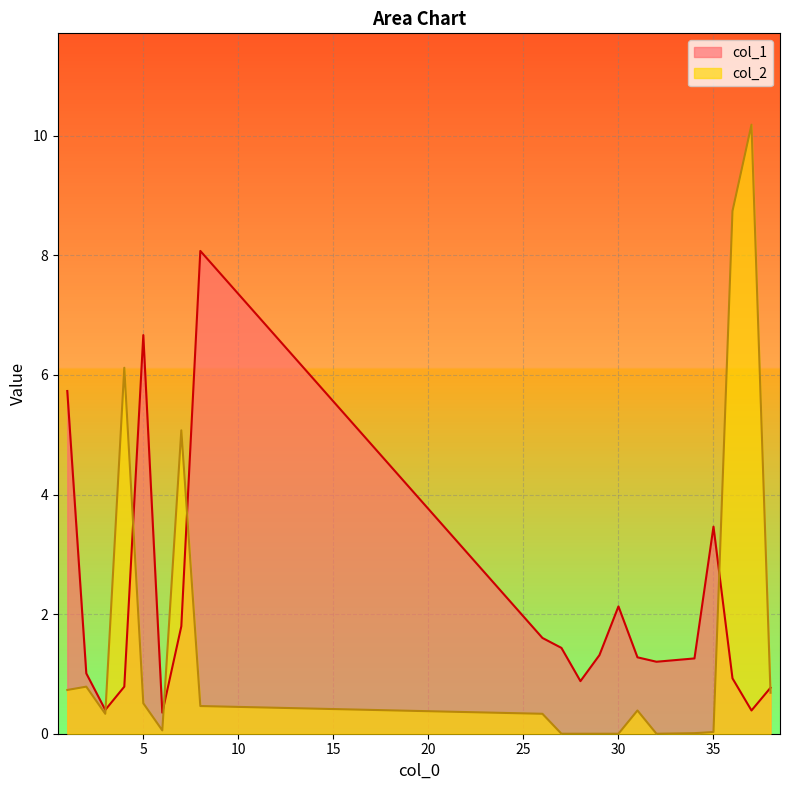

Which category has the highest value in the col_2 series?

37